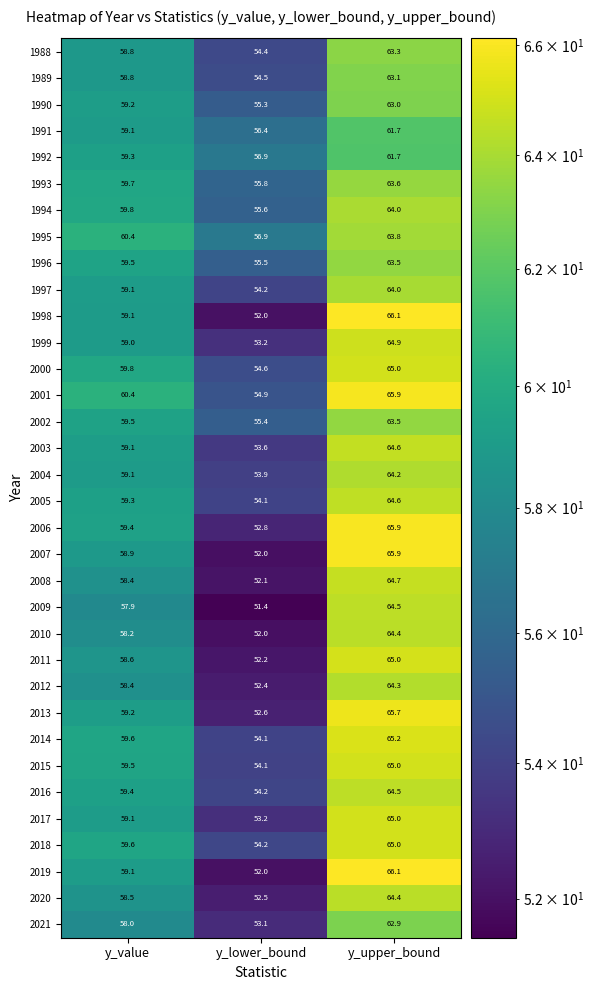

At how many categories does at least one series exceed 55?

3